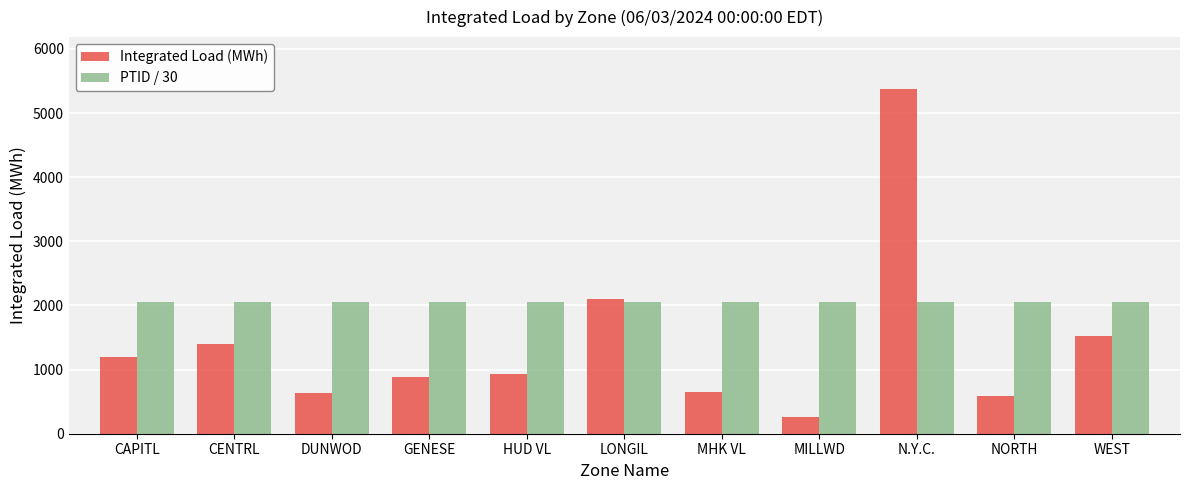

At how many categories does at least one series exceed 1018?

11